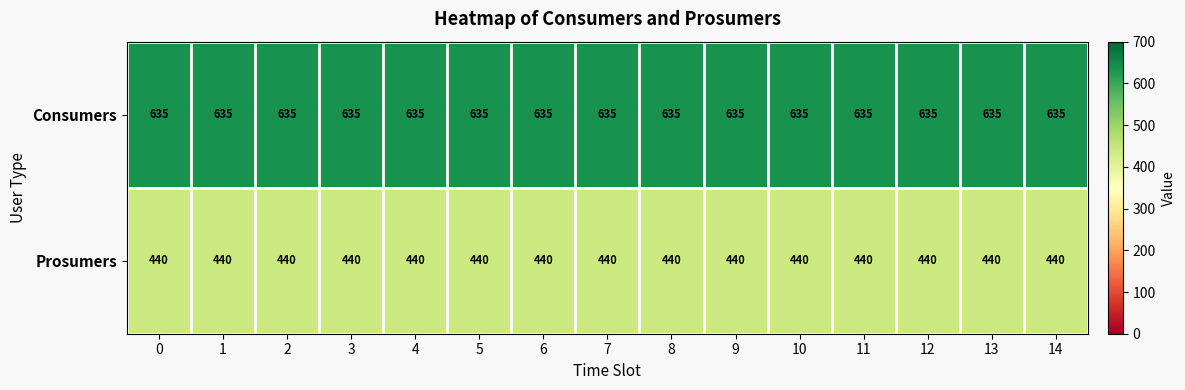

Is it true that Consumers equals 635 at 4?

True